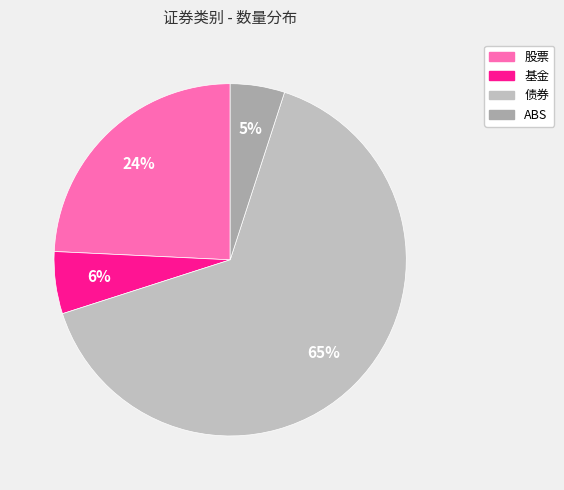

Is there any slice that represents more than half of the pie?

Yes